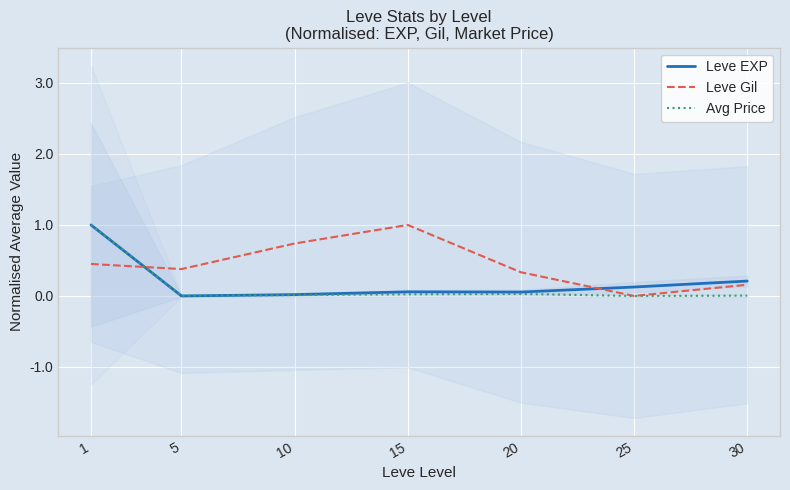

Rank the series by their average value, from highest to lowest.

Leve Gil, Leve EXP, Avg Price